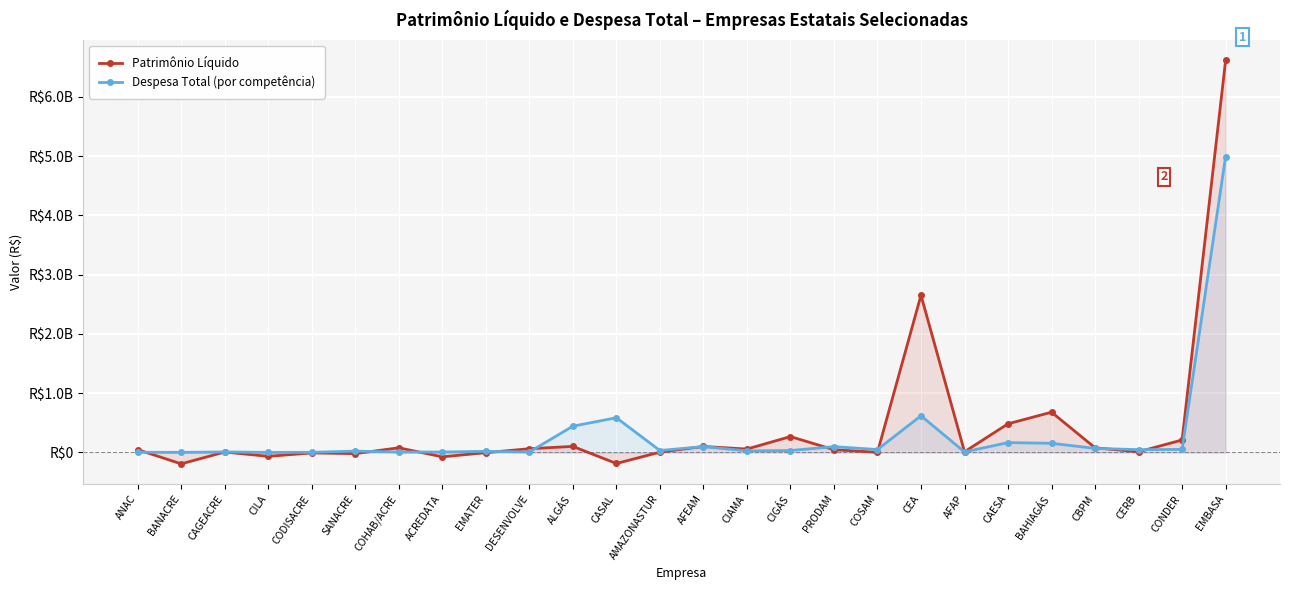

What is the average value of the Patrimônio Líquido series?

422548844.0